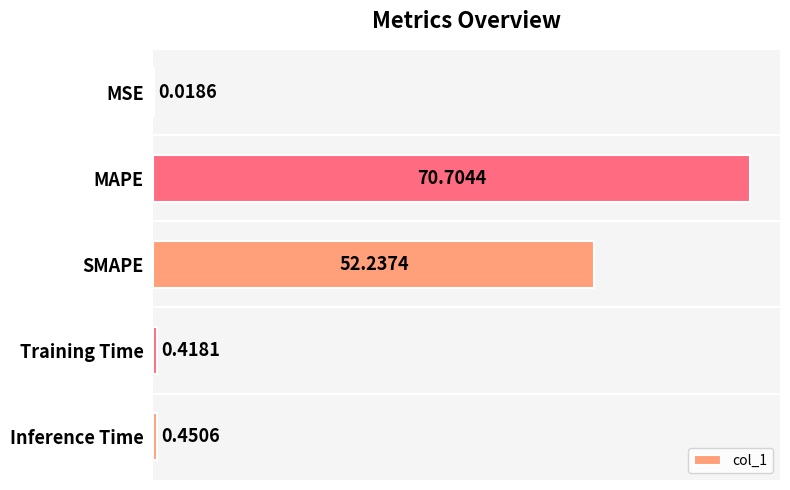

What is the sum of all values?

123.8